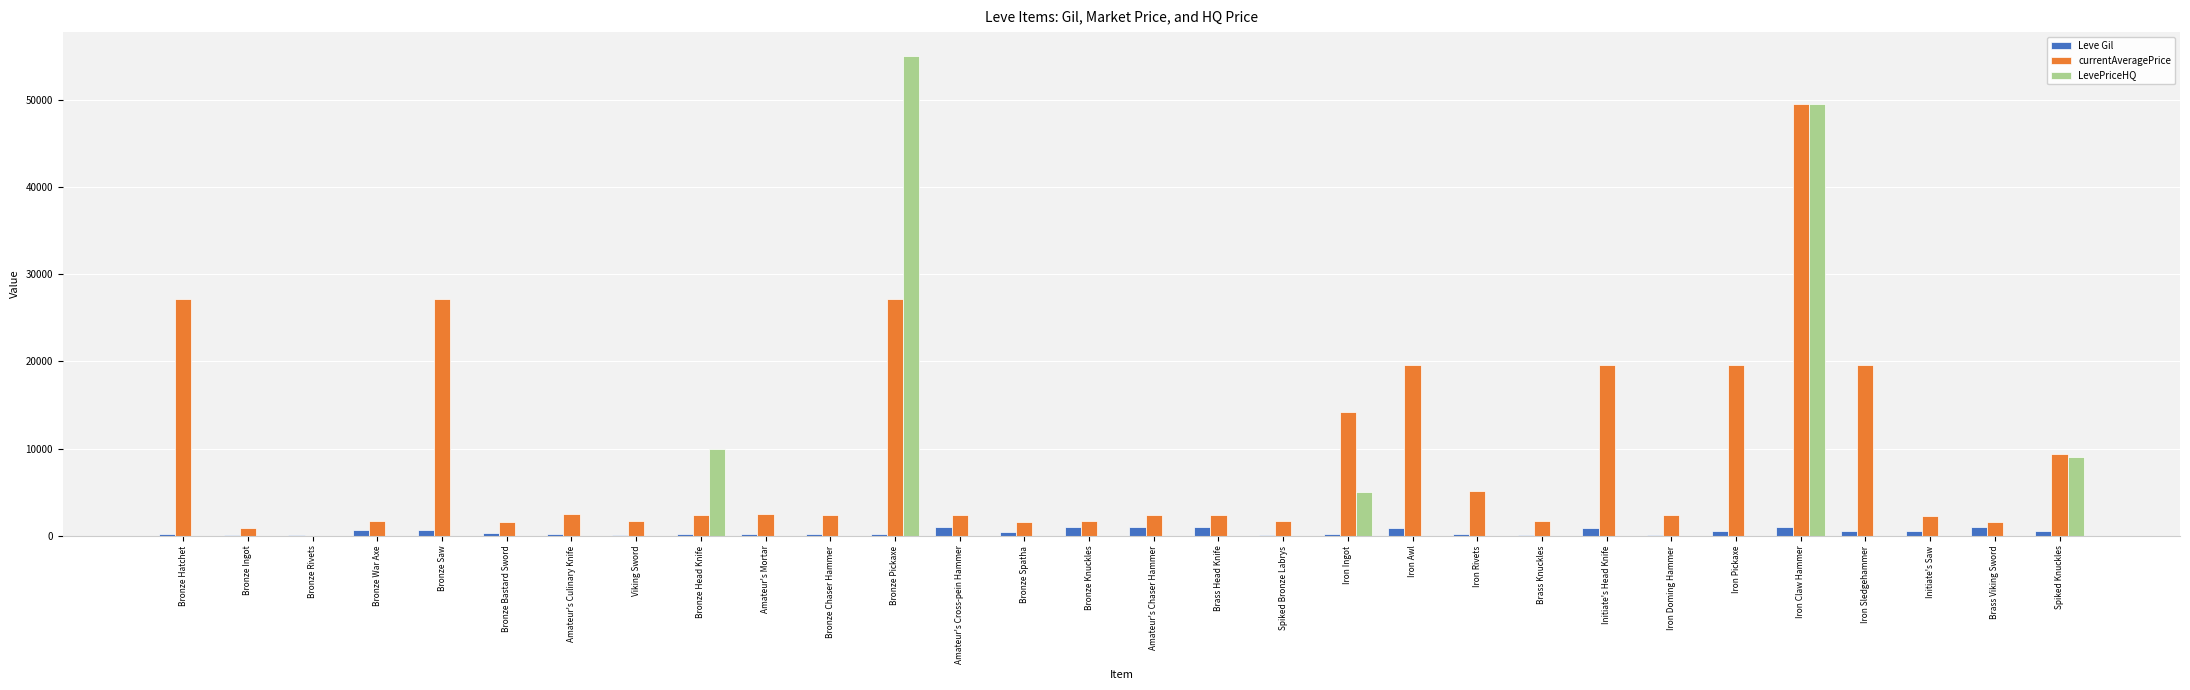

Where is LevePriceHQ nearest to the value 27500?

Bronze Head Knife